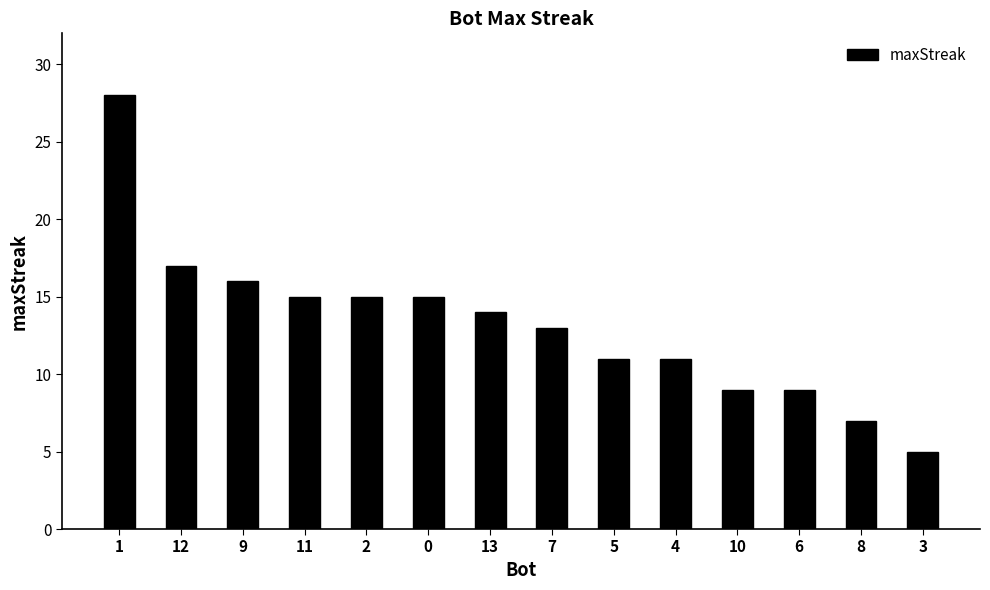

Reading left to right, list all the values displayed in this chart.

28	17	16	15	15	15	14	13	11	11	9	9	7	5